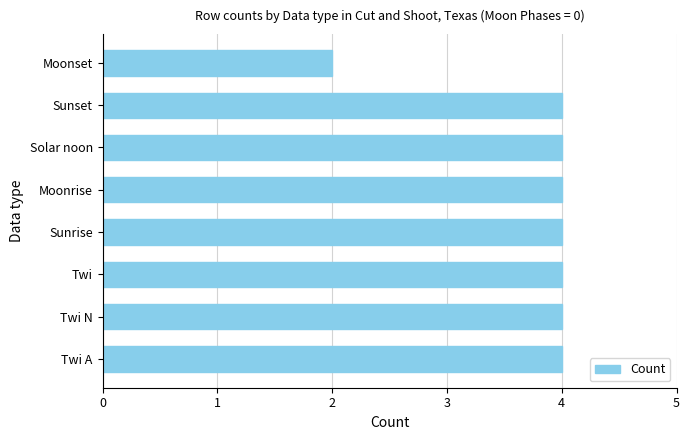

Count the values in the range 4 to 5.

7